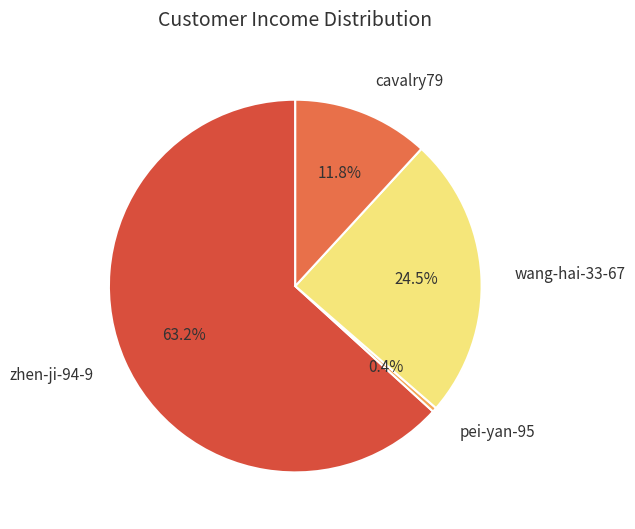

What percentage do cavalry79 and zhen-ji-94-9 together represent?

75.1%